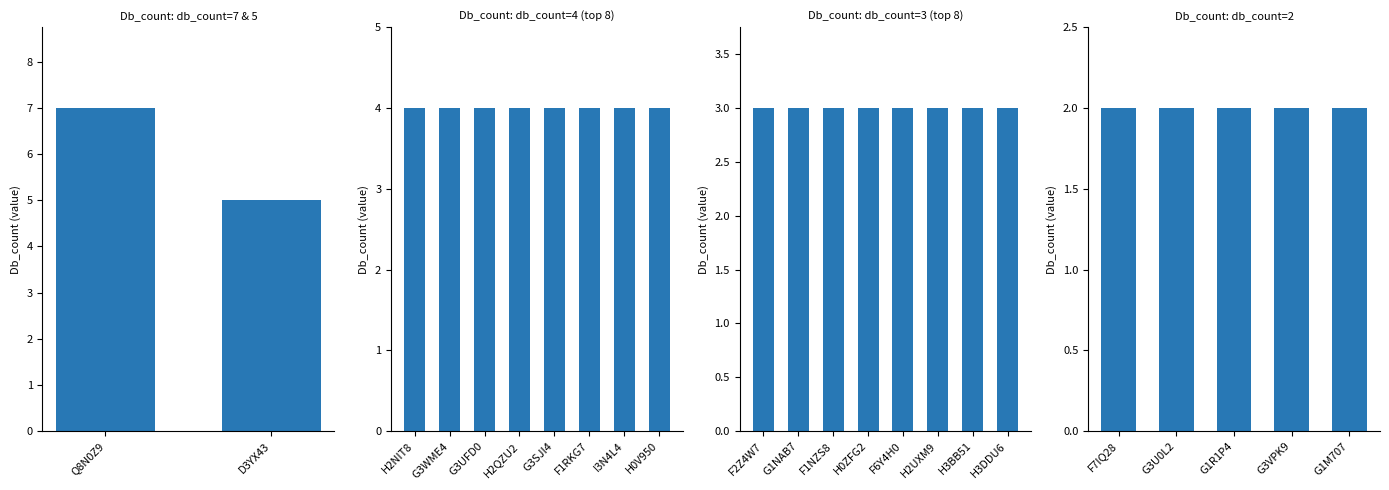

What is the greatest value displayed?

7